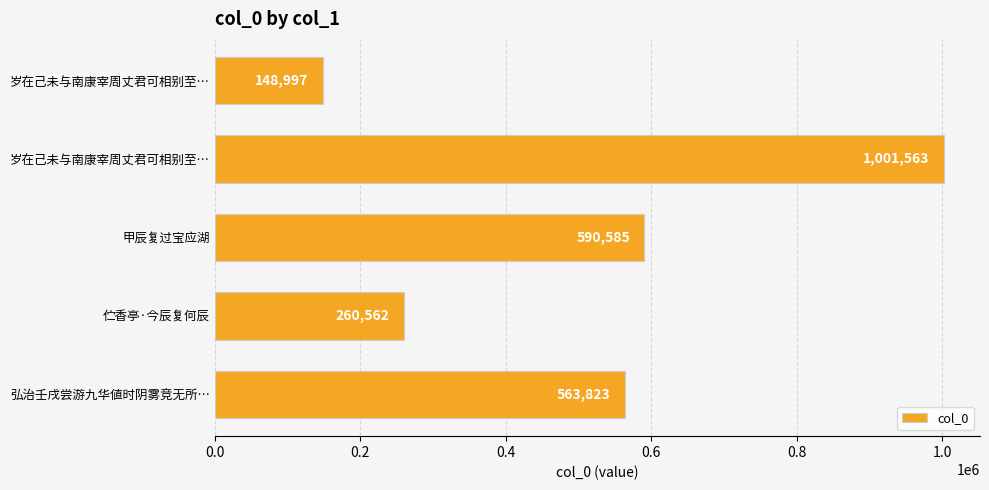

What is the smallest value displayed?

148997